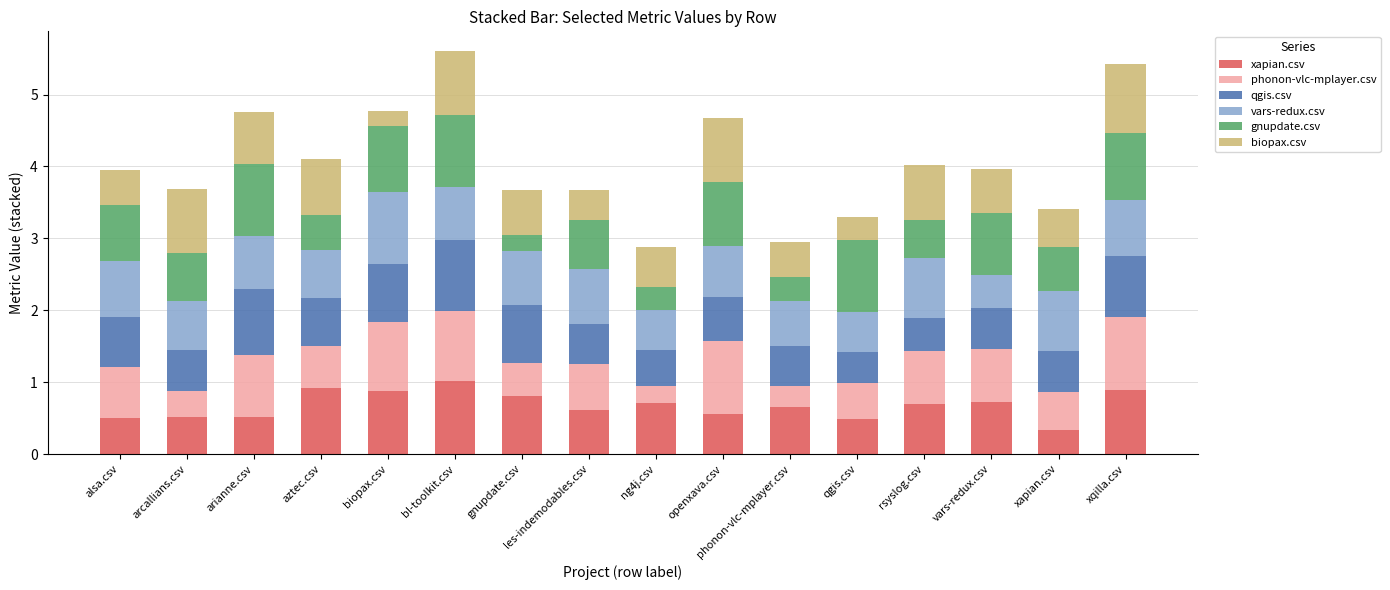

At which label does xapian.csv reach its minimum?

xapian.csv